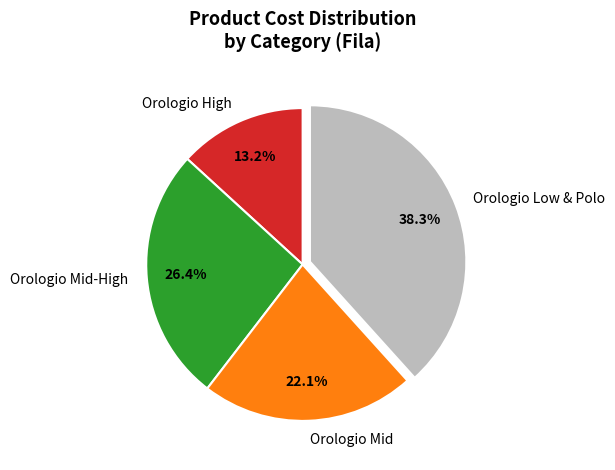

Do Orologio Mid-High and Orologio High together represent more than half of the pie?

No